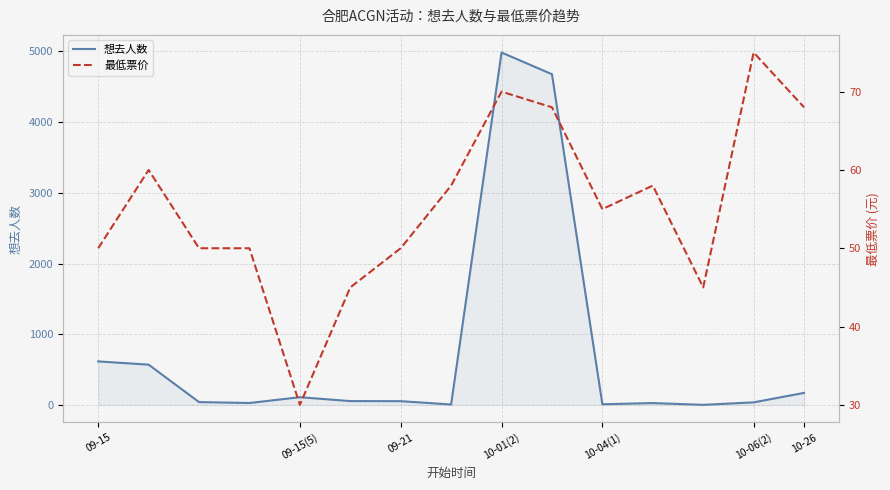

How many intersections are there between 最低票价 and 想去人数?

6